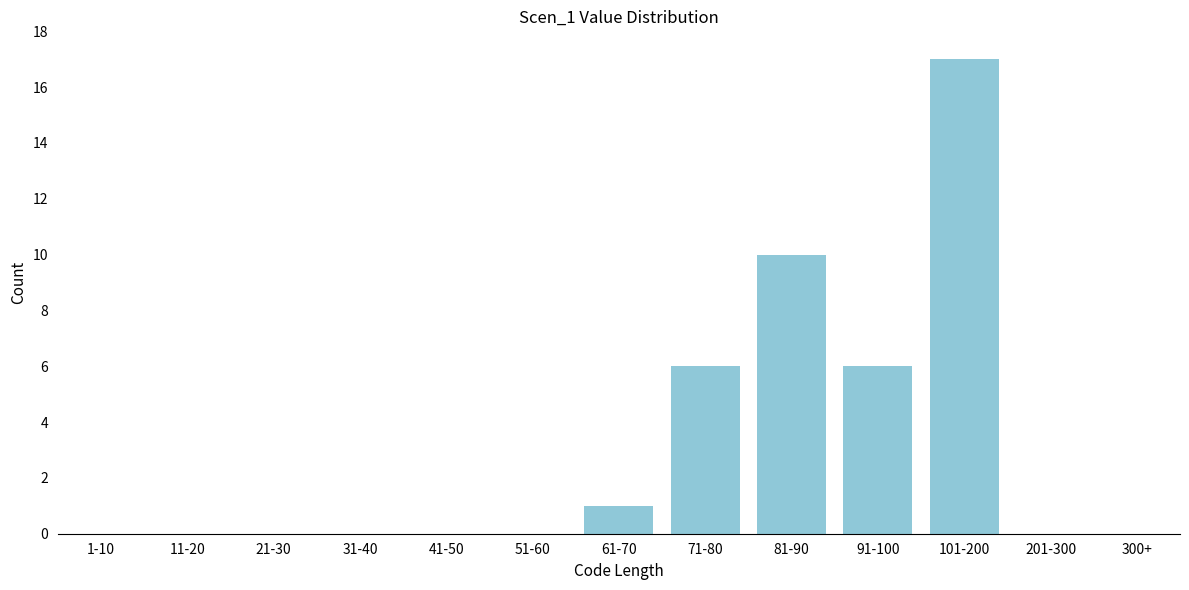

Reading left to right, what are all the values shown in this chart?

1-10=0	11-20=0	21-30=0	31-40=0	41-50=0	51-60=0	61-70=1	71-80=6	81-90=10	91-100=6	101-200=17	201-300=0	300+=0